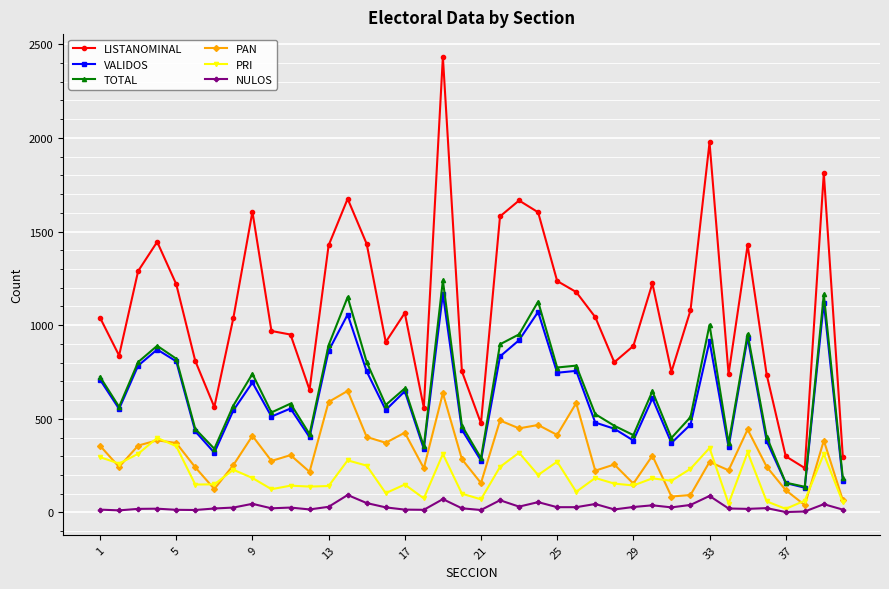

What is the greatest value displayed?

2433